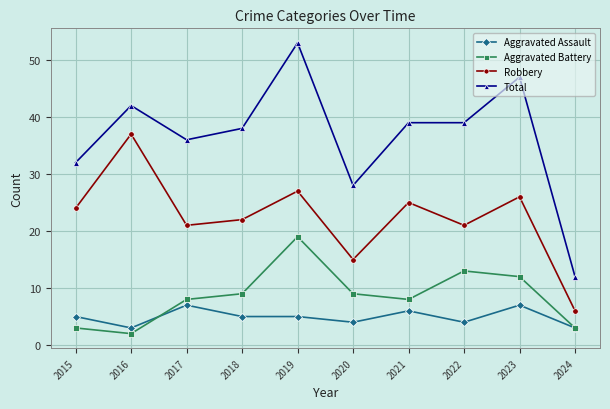

Does the chart display data point markers on the line(s)?

Yes